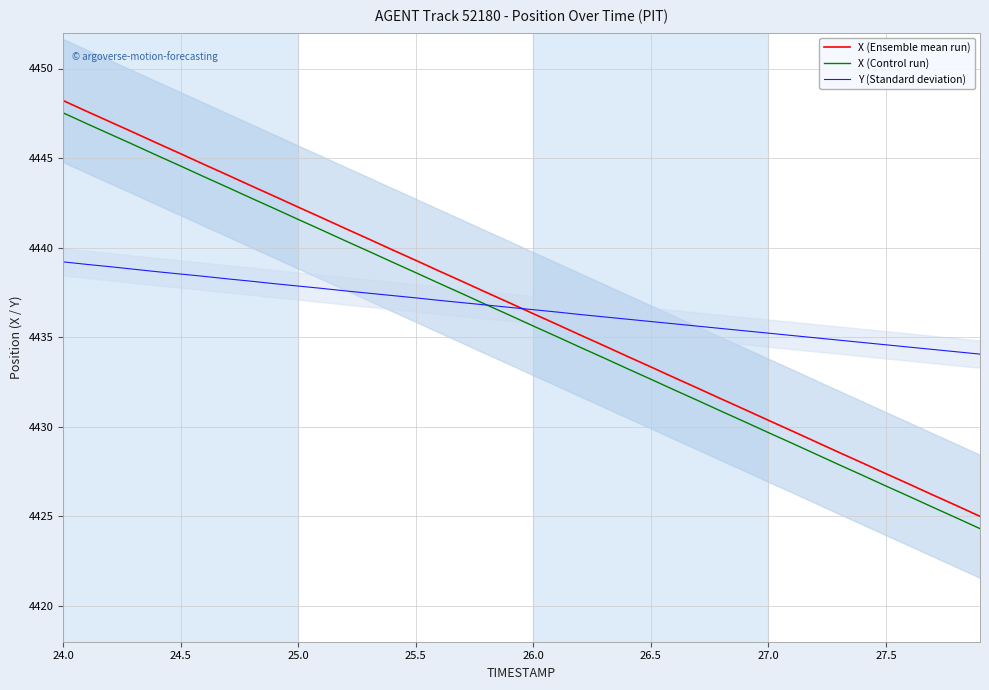

True or false: X (Ensemble mean run) has a value of 4439.3 at 25.5.

True